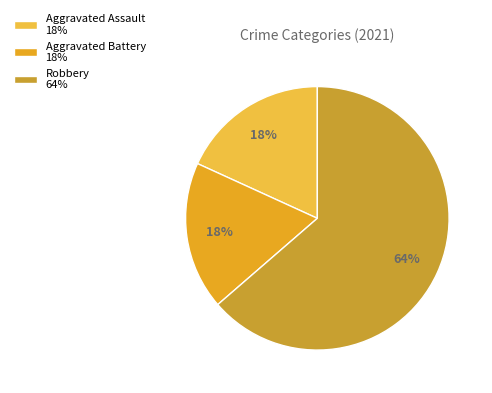

To the nearest percent, what is the average slice percentage?

33%